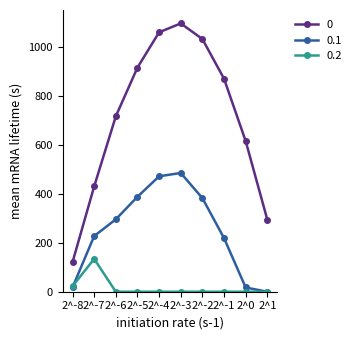

List the series in order of their peak value, lowest first.

0.2, 0.1, 0